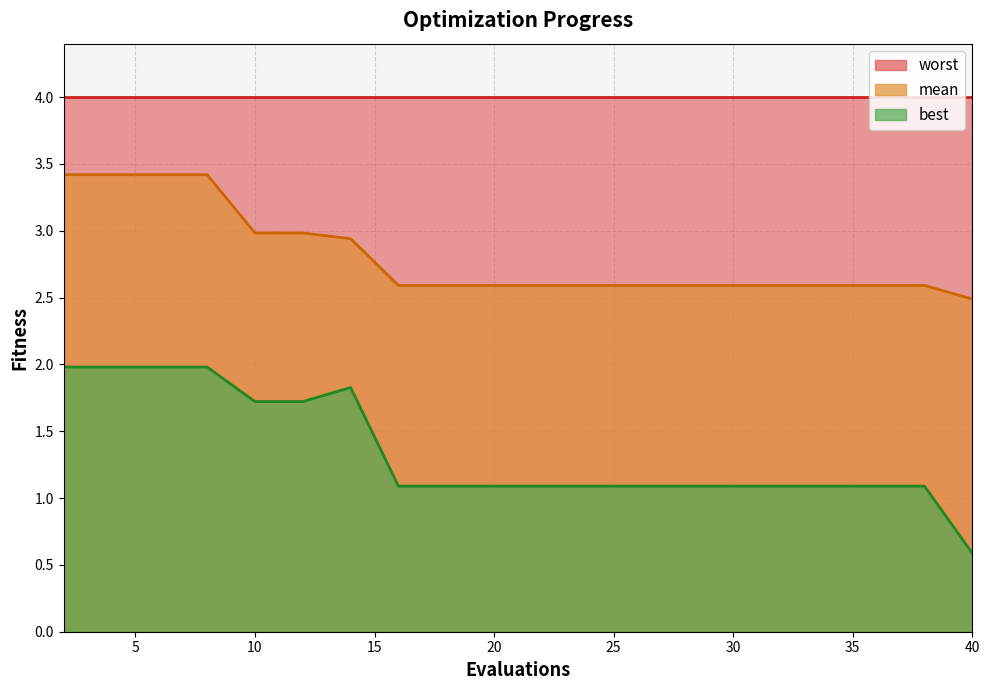

Where is the first local maximum for best?

14